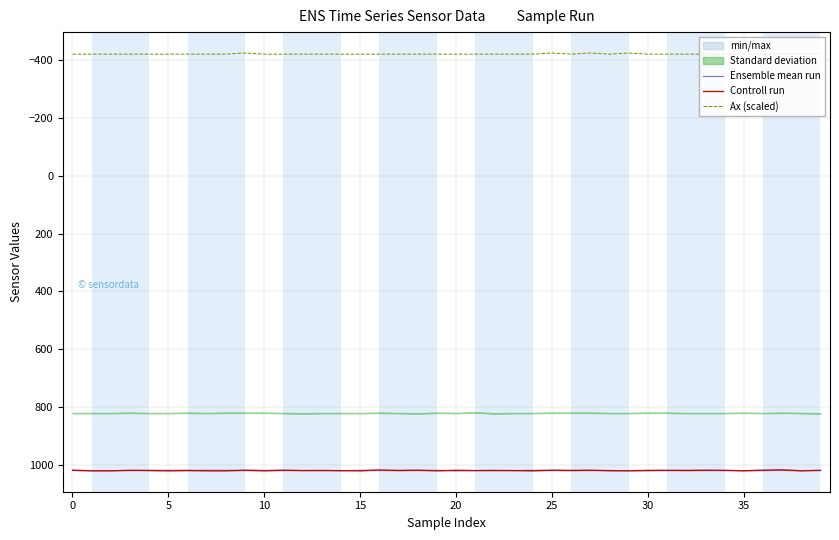

What is the difference between the Controll run values at 22 and 35?

1.0